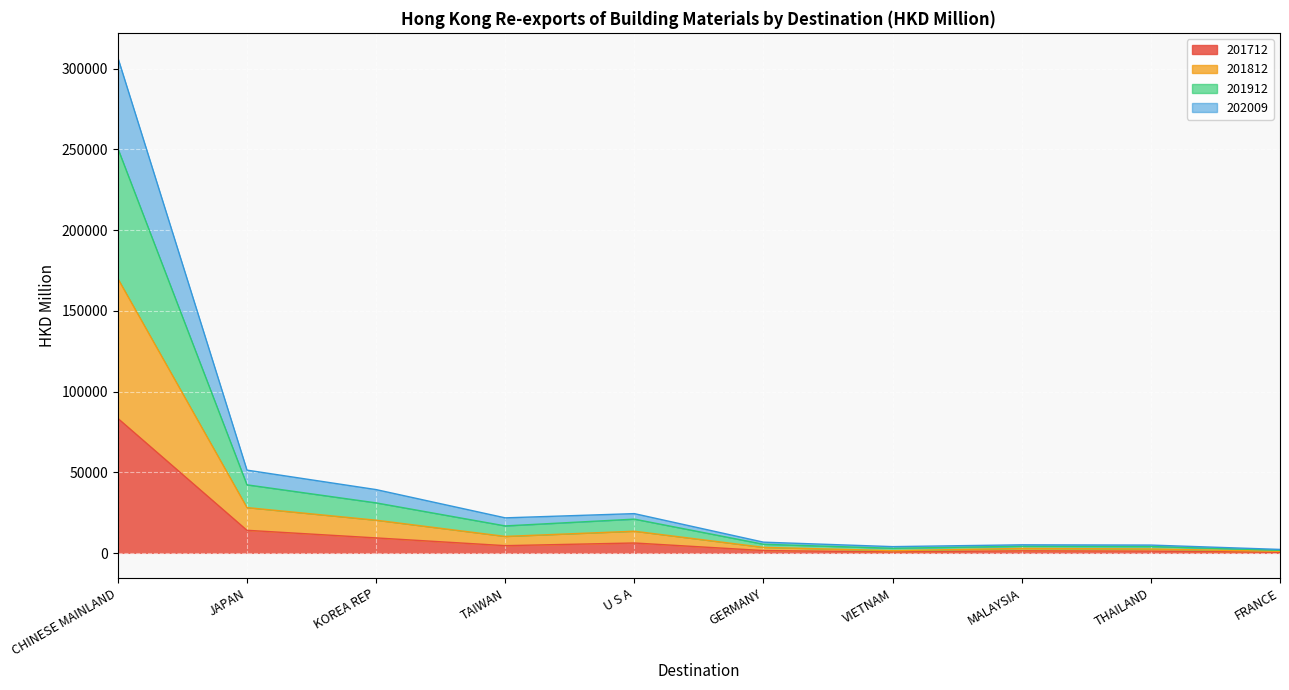

How many interior local peaks does the 201712 series have?

2